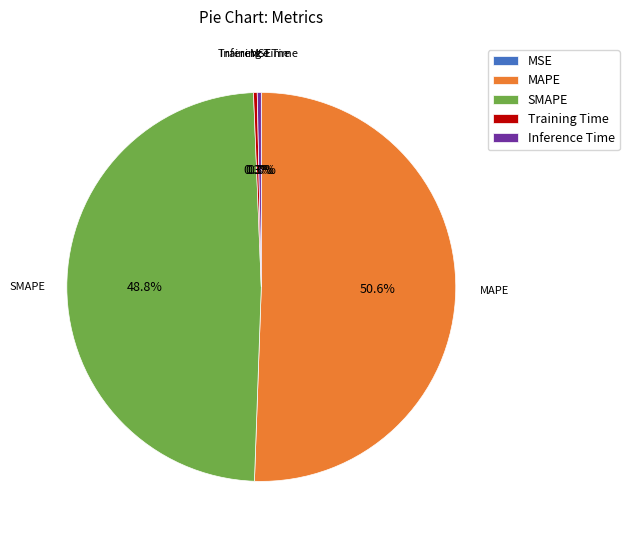

How much of the chart is everything except Training Time?

99.7%